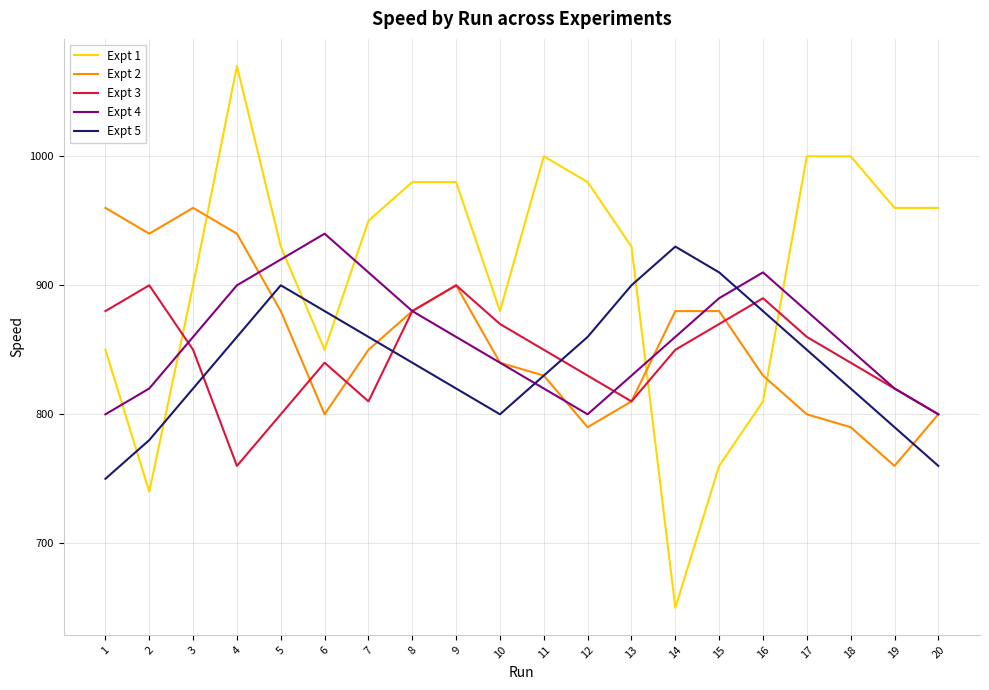

Is it true that Expt 3 equals 830 at 12?

True